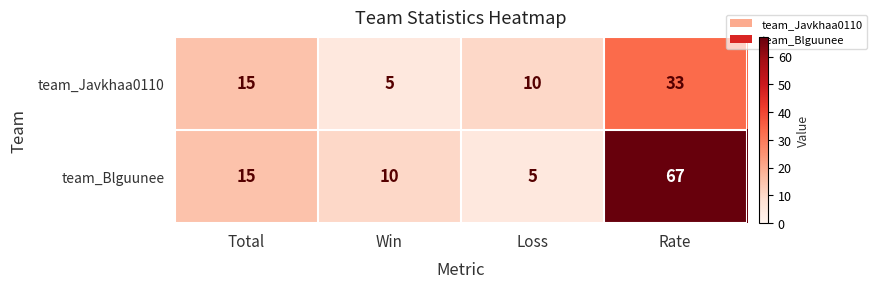

Reading right to left, transcribe all the data shown in this chart.

team_Javkhaa0110: 33	10	5	15
team_Blguunee: 67	5	10	15